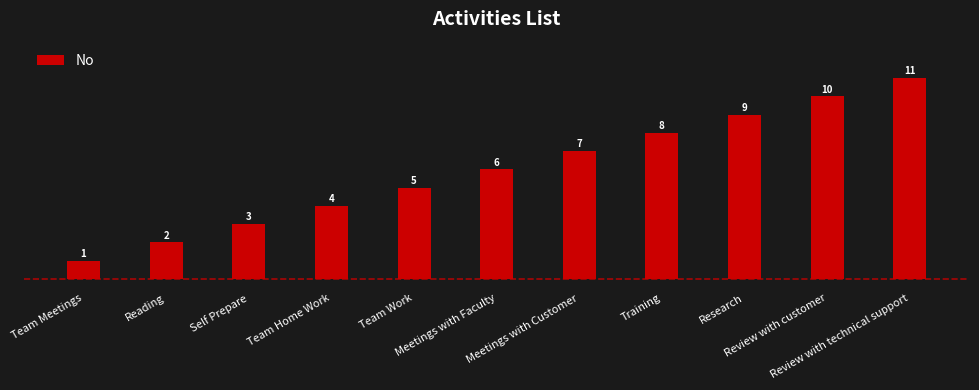

Are the bars grouped side by side (vs. stacked)?

No